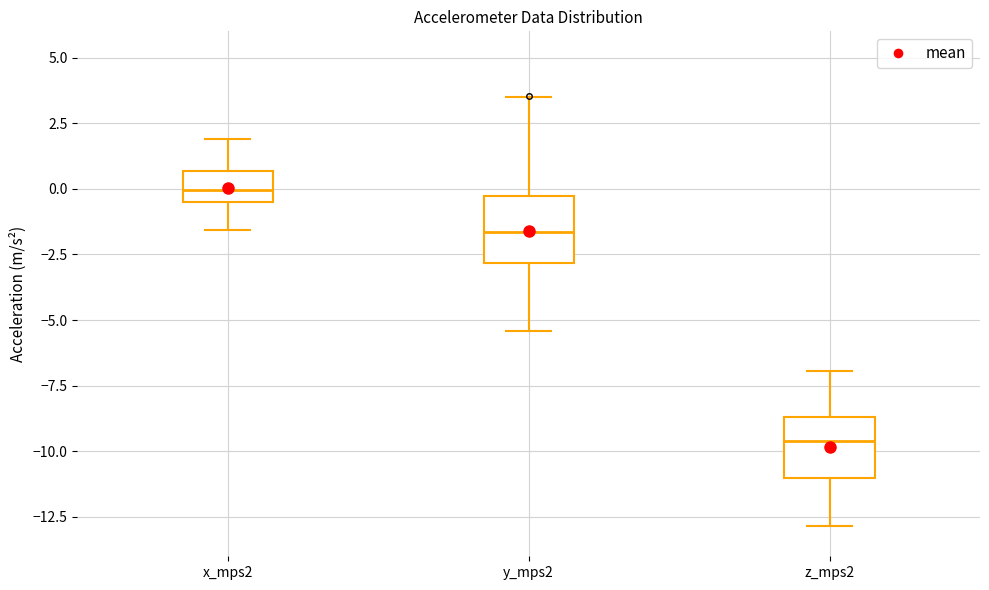

Reading left to right, read every box against the y-axis: the position of its median line, the range the box covers, and the ends of its whiskers. The values are not printed on the chart, so give them approximately, as read against the axis.

x_mps2: median 0.0, box -0.5 to 0.5, whiskers -1.5 to 2.0
y_mps2: median -1.5, box -3.0 to -0.5, whiskers -5.5 to 3.5
z_mps2: median -9.5, box -11.0 to -8.5, whiskers -13.0 to -7.0